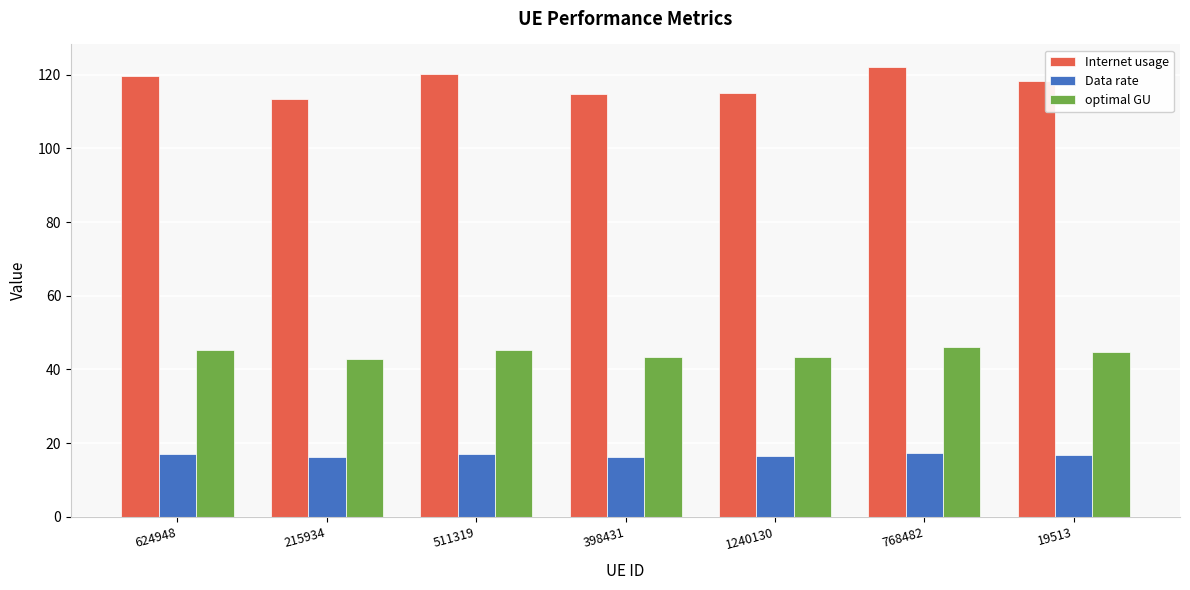

Does the chart contain stacked bars?

No